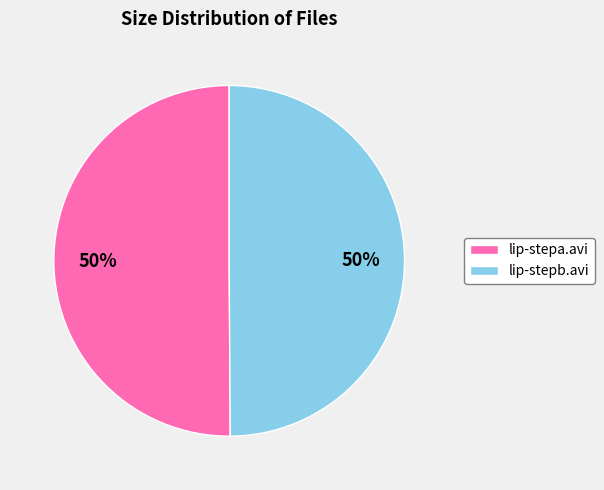

To the nearest percent, what is the combined percentage of lip-stepb.avi and lip-stepa.avi?

100%